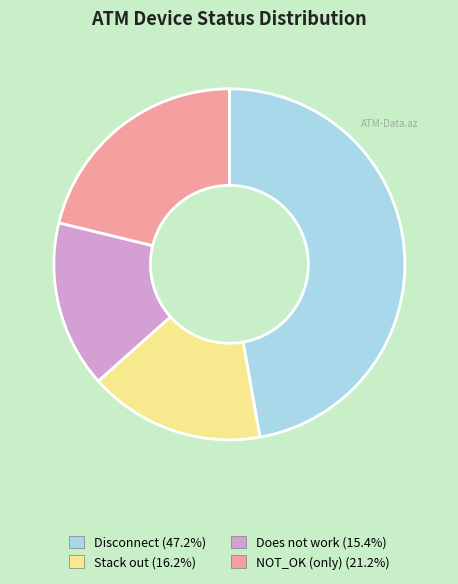

Is there a majority slice in this chart?

No